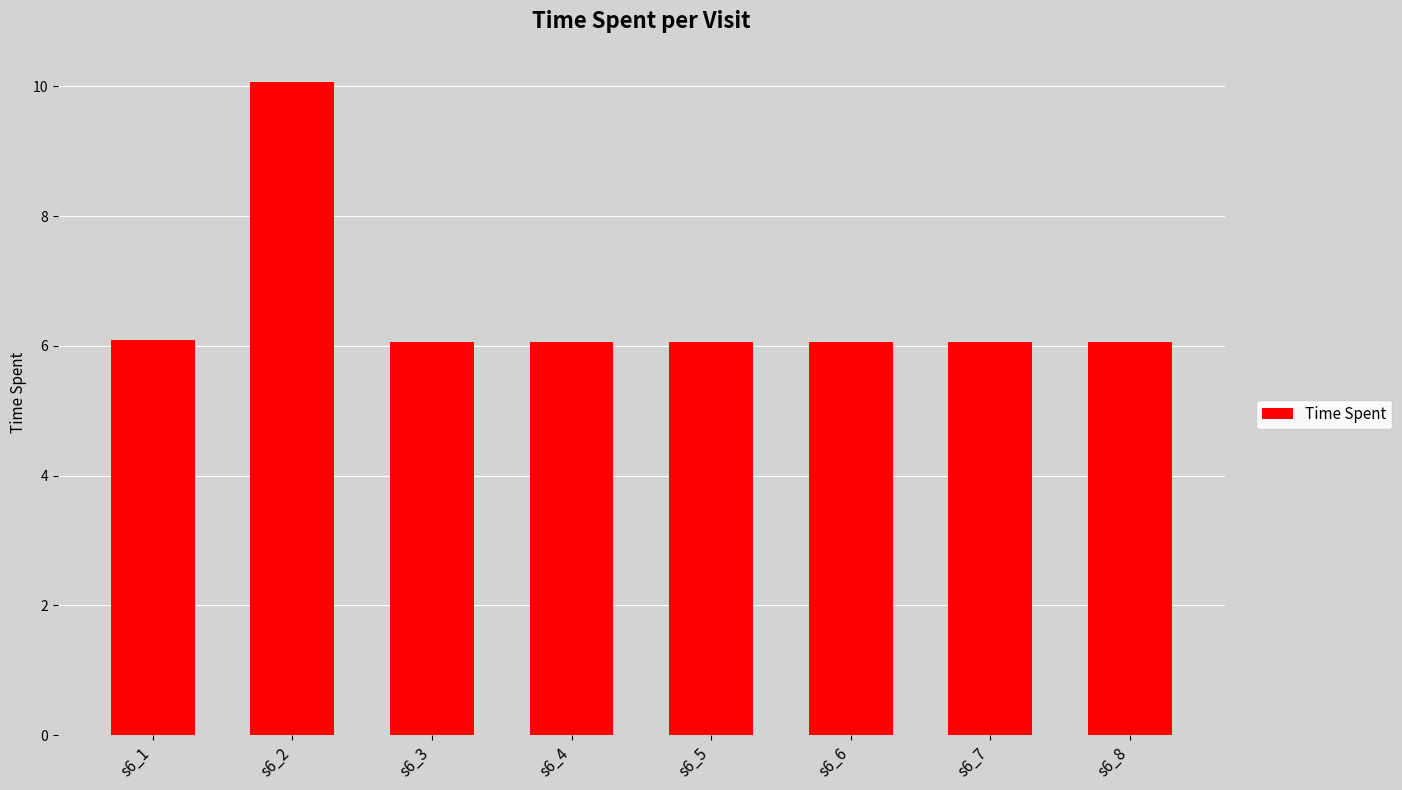

Reading left to right, what are all the values shown in this chart?

6.1	10.1	6.1	6.1	6.1	6.1	6.1	6.1